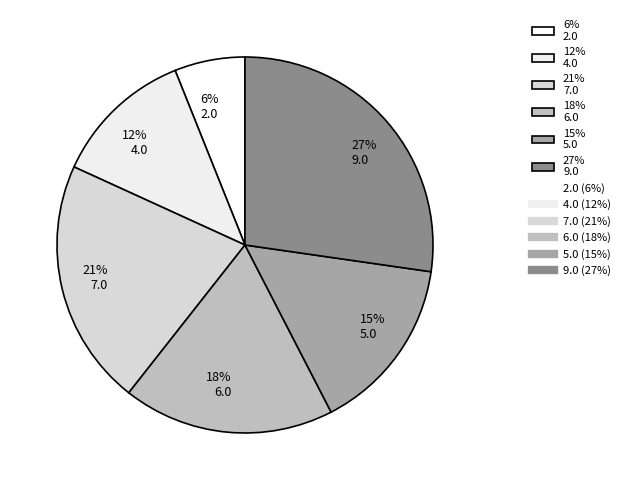

What percentage is the 6% 2.0 slice, to the nearest percent?

6%